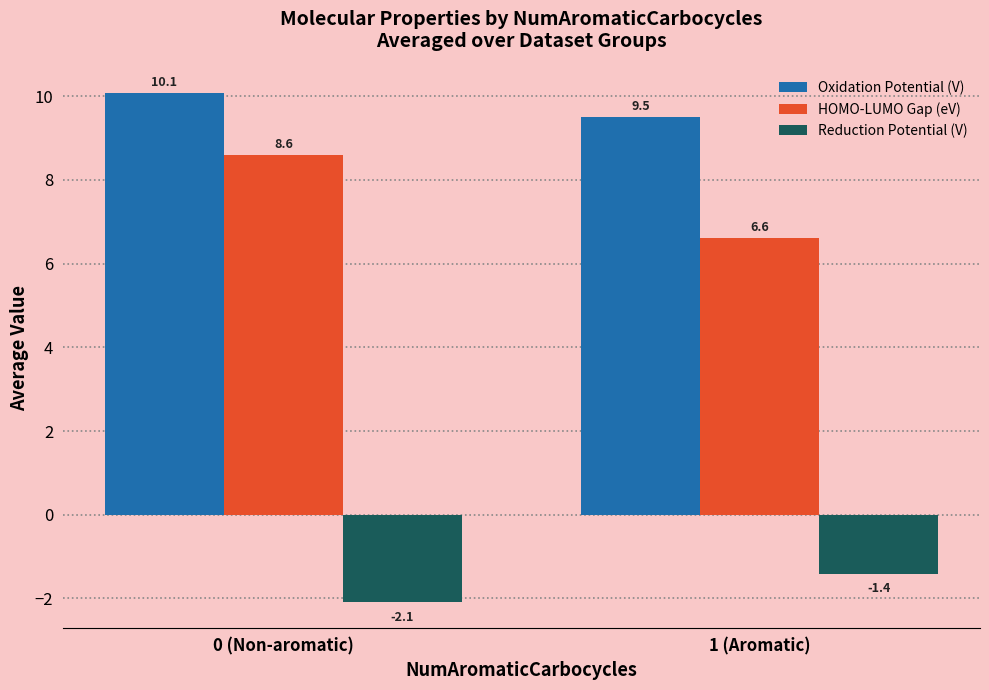

What is the difference between the maximum and minimum values in the Oxidation Potential (V) series?

0.6